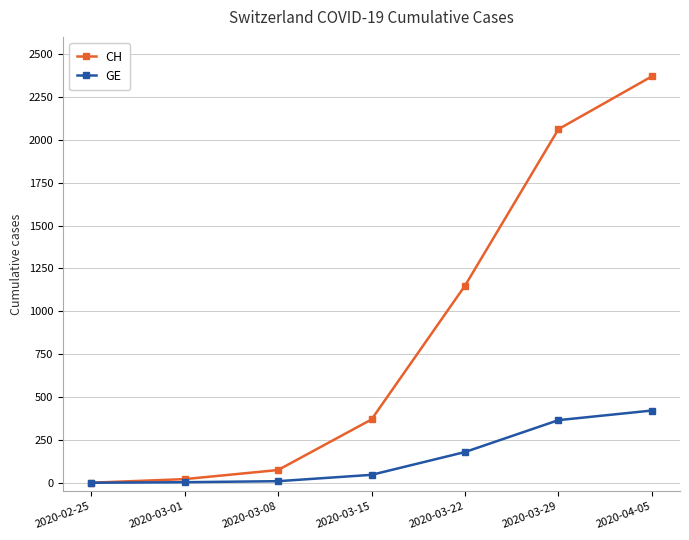

List the series in order of their overall mean, highest first.

CH, GE